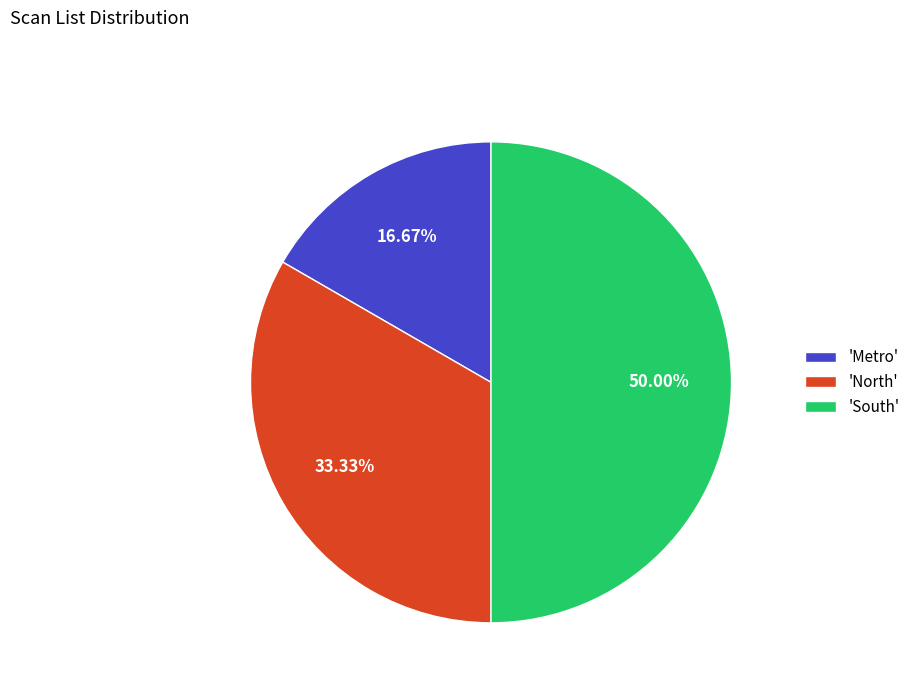

Is the sum of 'North' and 'South' greater than half?

Yes